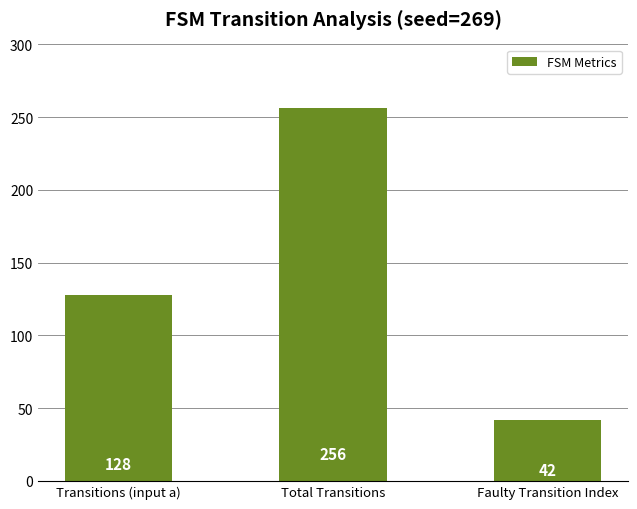

Reading left to right, transcribe all the data shown in this chart.

128	256	42